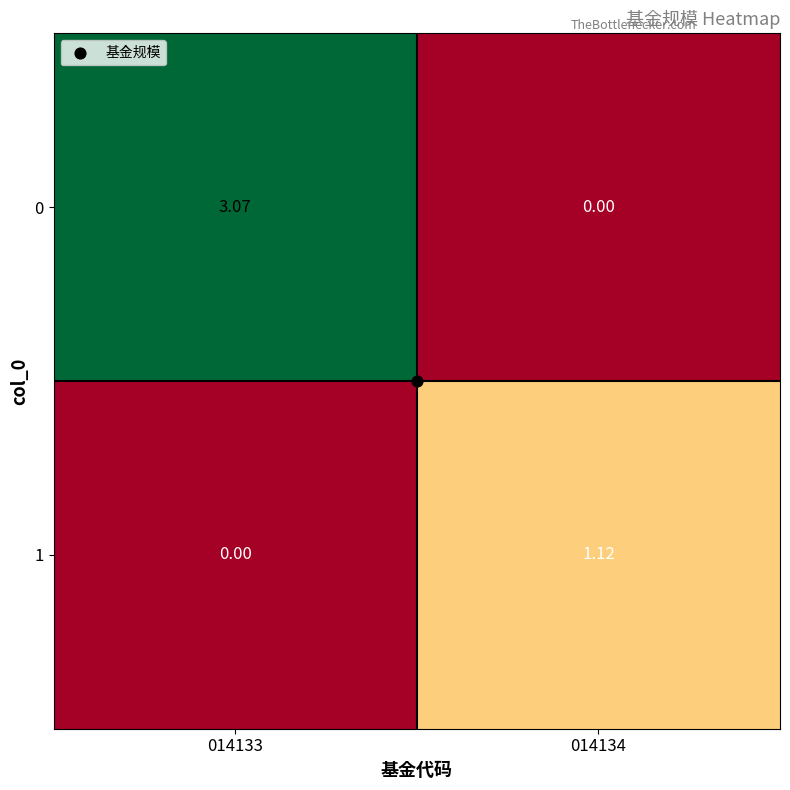

Is the value of 1 at 014134 greater than the value of 0 at 014134?

Yes